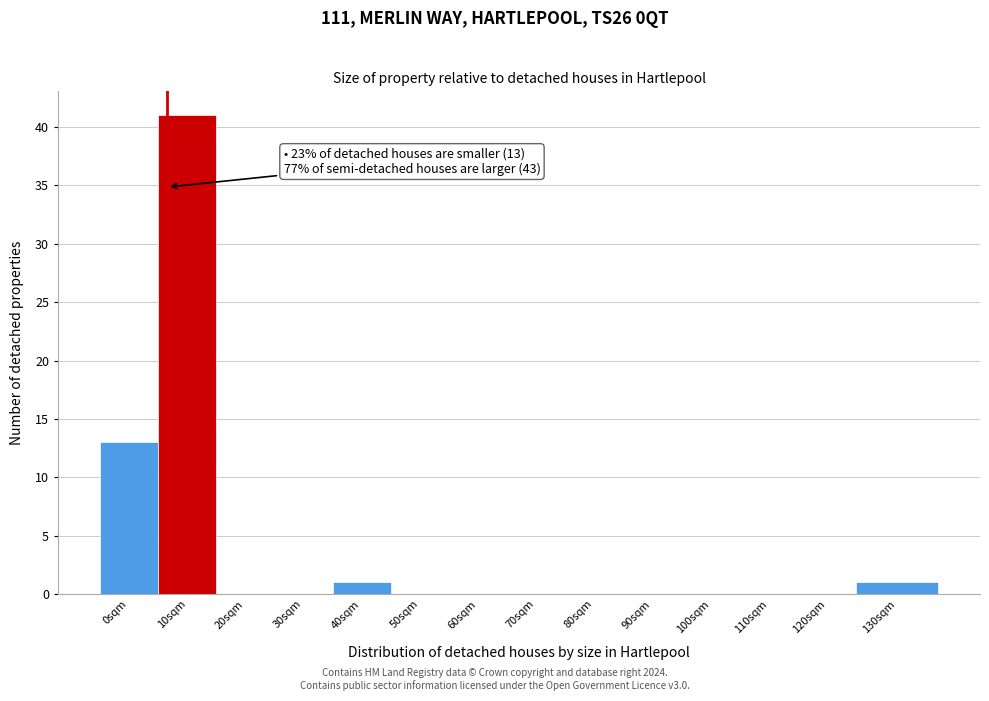

Reading right to left, list all the values displayed in this chart.

130sqm=1	120sqm=0	110sqm=0	100sqm=0	90sqm=0	80sqm=0	70sqm=0	60sqm=0	50sqm=0	40sqm=1	30sqm=0	20sqm=0	10sqm=41	0sqm=13